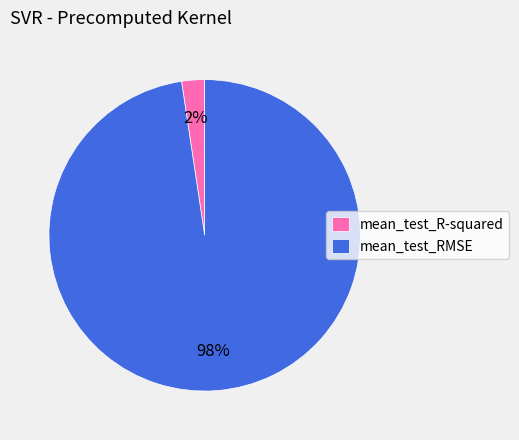

Do mean_test_R-squared and mean_test_RMSE together represent more than half of the pie?

Yes